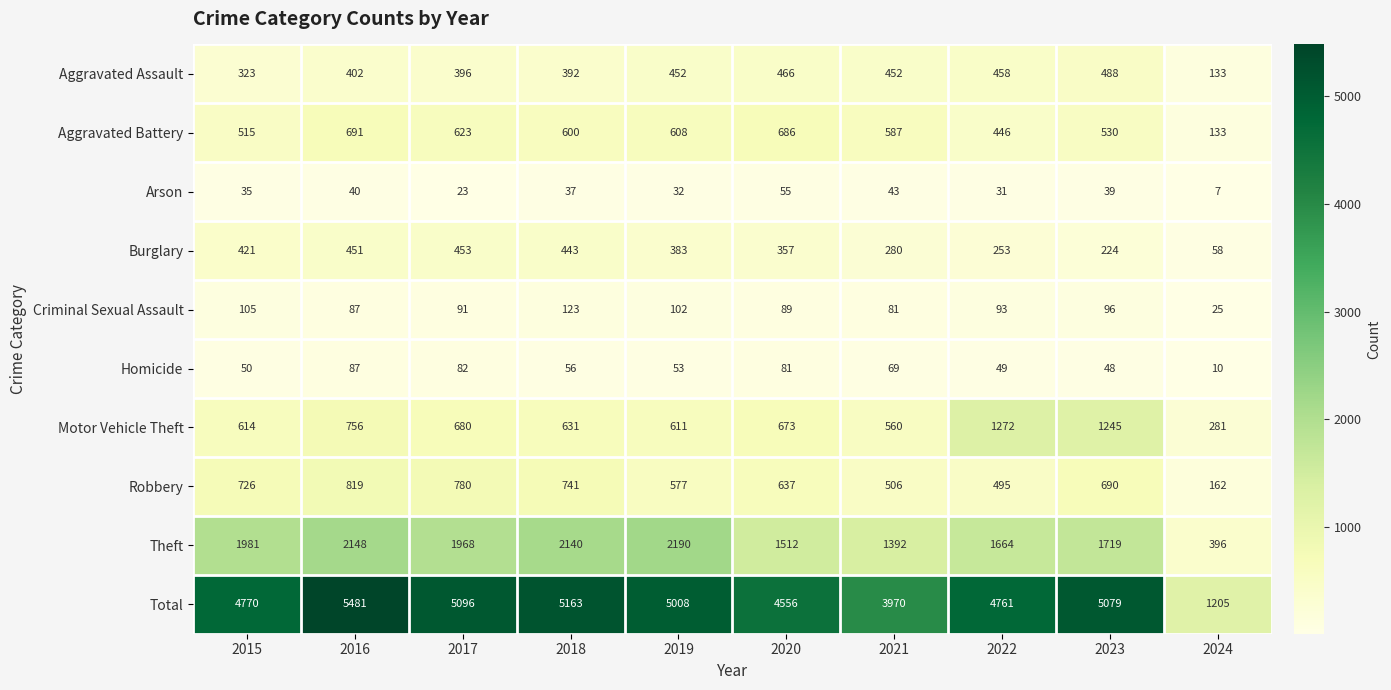

Which series has the largest total across all categories?

Total